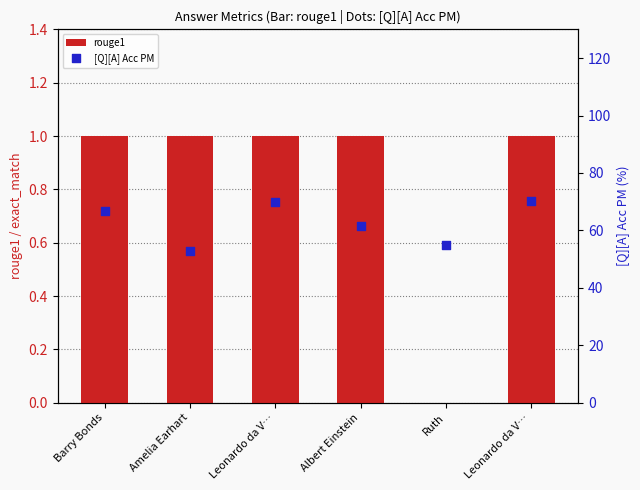

Is the value of rouge1 at Ruth greater than the value of [Q][A] Acc PM at Leonardo da V…?

No